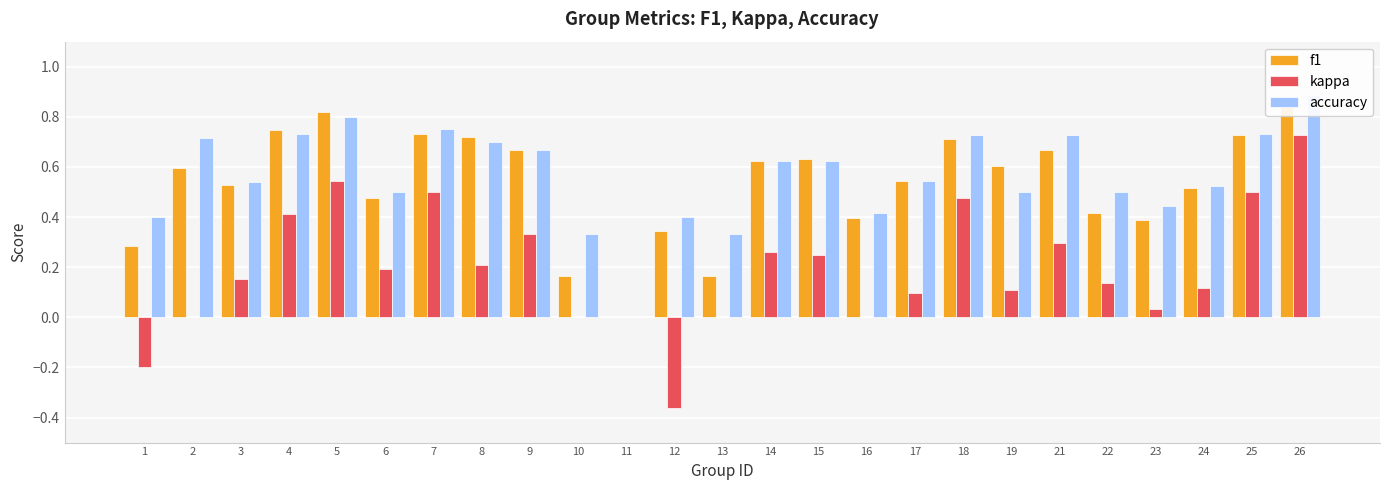

Is the value of f1 at 17 greater than the value of accuracy at 1?

Yes